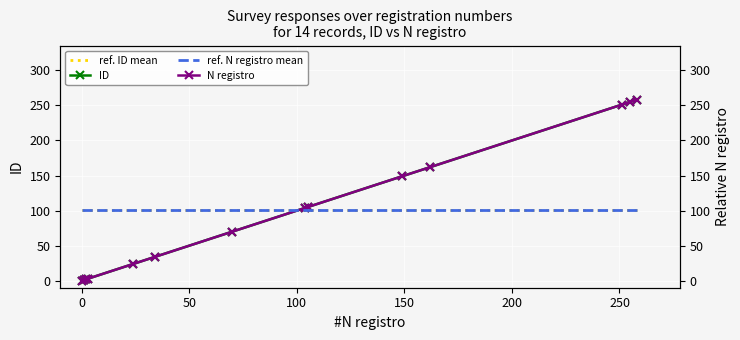

The value of ref. ID mean at 9 is 152.2. True or false?

False